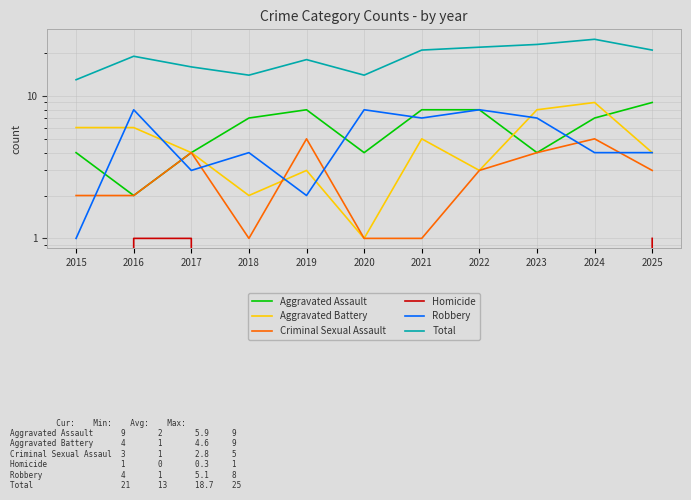

What is the sum of all Homicide values?

3